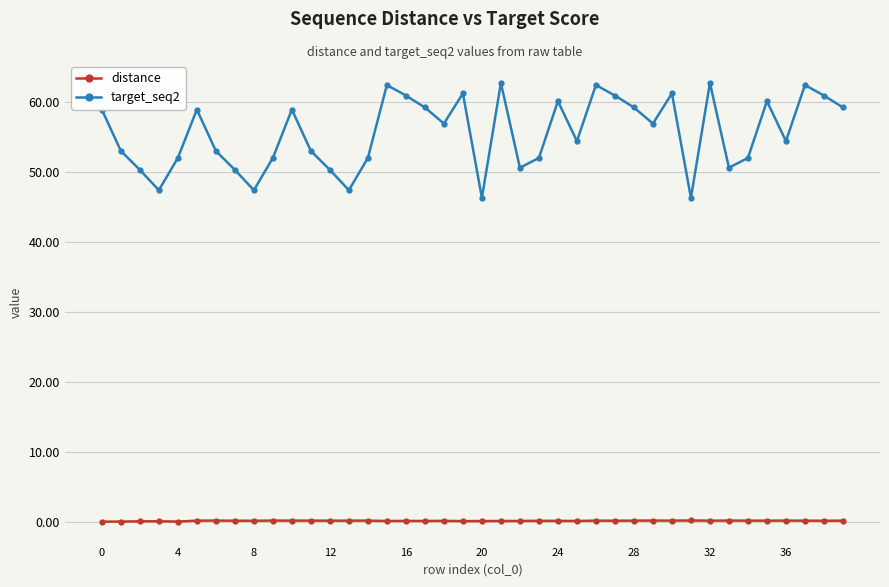

Which series has the widest spread of values?

target_seq2